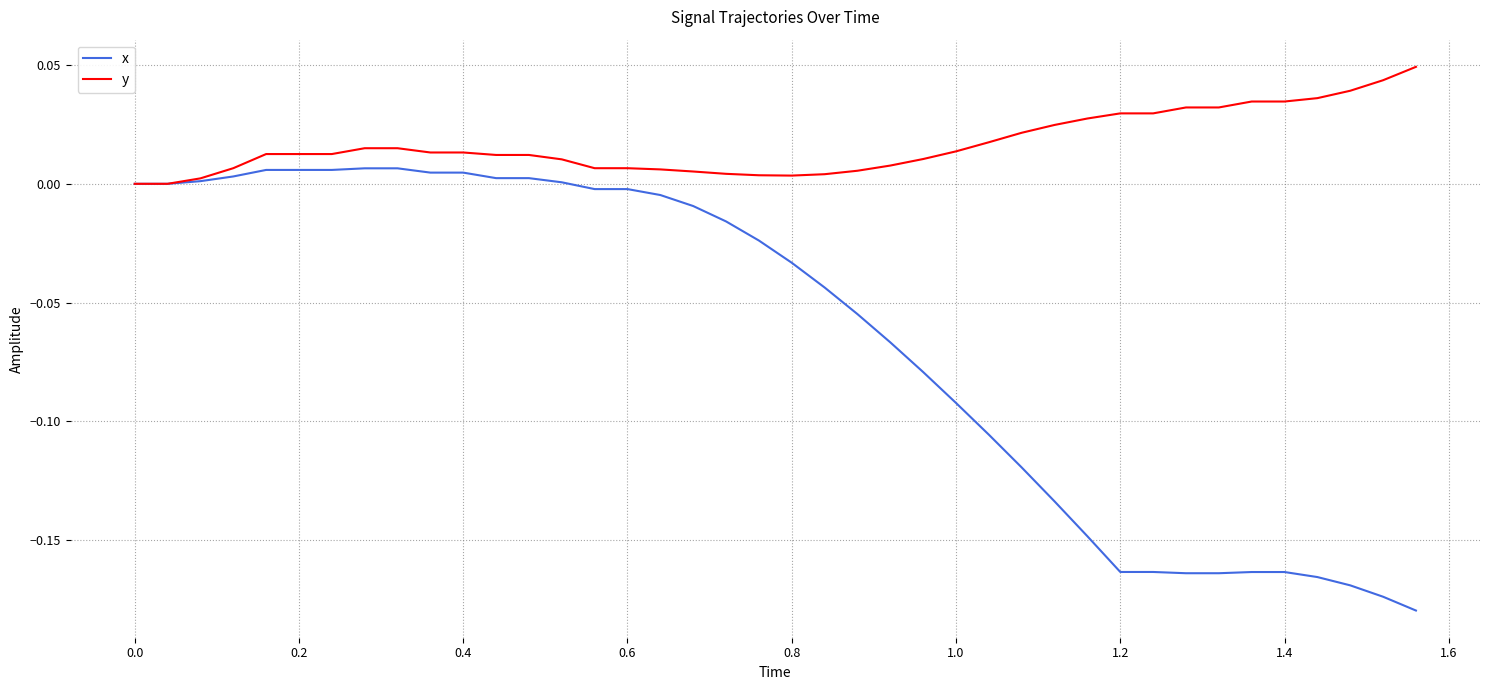

Which series has the largest total across all categories?

y